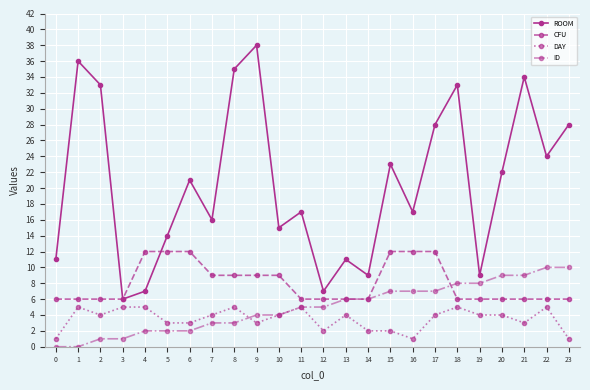

Reading left to right, what are all the values shown in this chart?

ROOM: 11	36	33	6	7	14	21	16	35	38	15	17	7	11	9	23	17	28	33	9	22	34	24	28
CFU: 6	6	6	6	12	12	12	9	9	9	9	6	6	6	6	12	12	12	6	6	6	6	6	6
DAY: 1	5	4	5	5	3	3	4	5	3	4	5	2	4	2	2	1	4	5	4	4	3	5	1
ID: 0	0	1	1	2	2	2	3	3	4	4	5	5	6	6	7	7	7	8	8	9	9	10	10